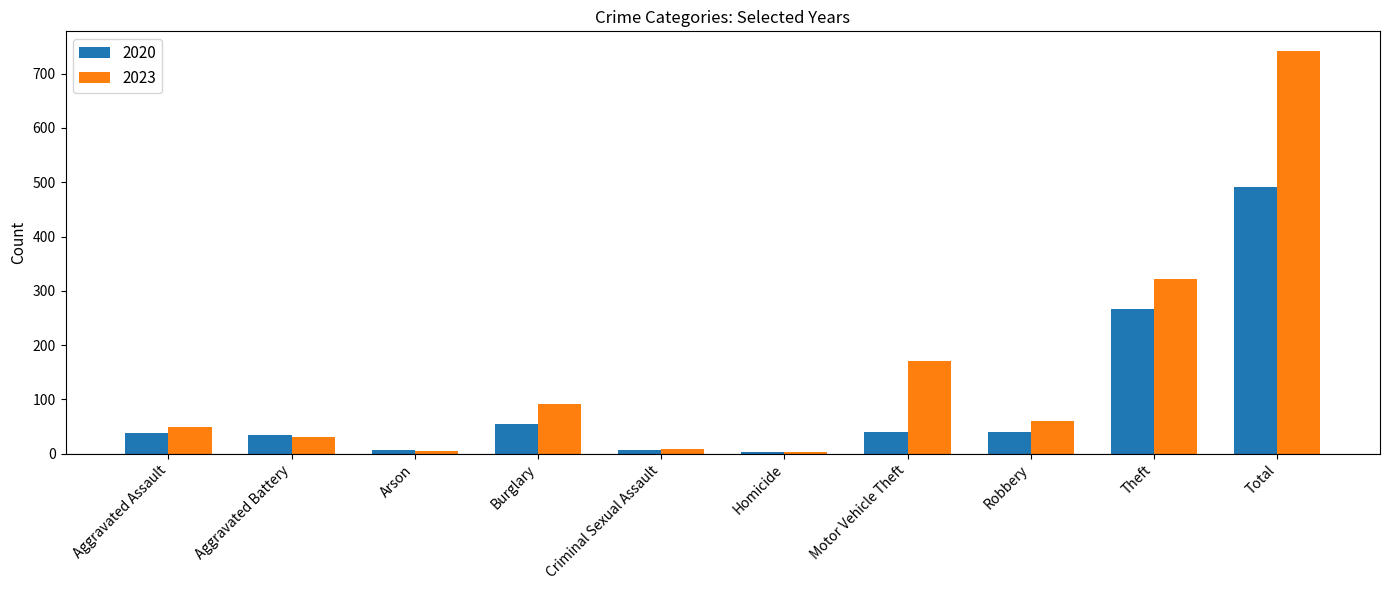

What is the difference between the 2020 values at Motor Vehicle Theft and Burglary?

15